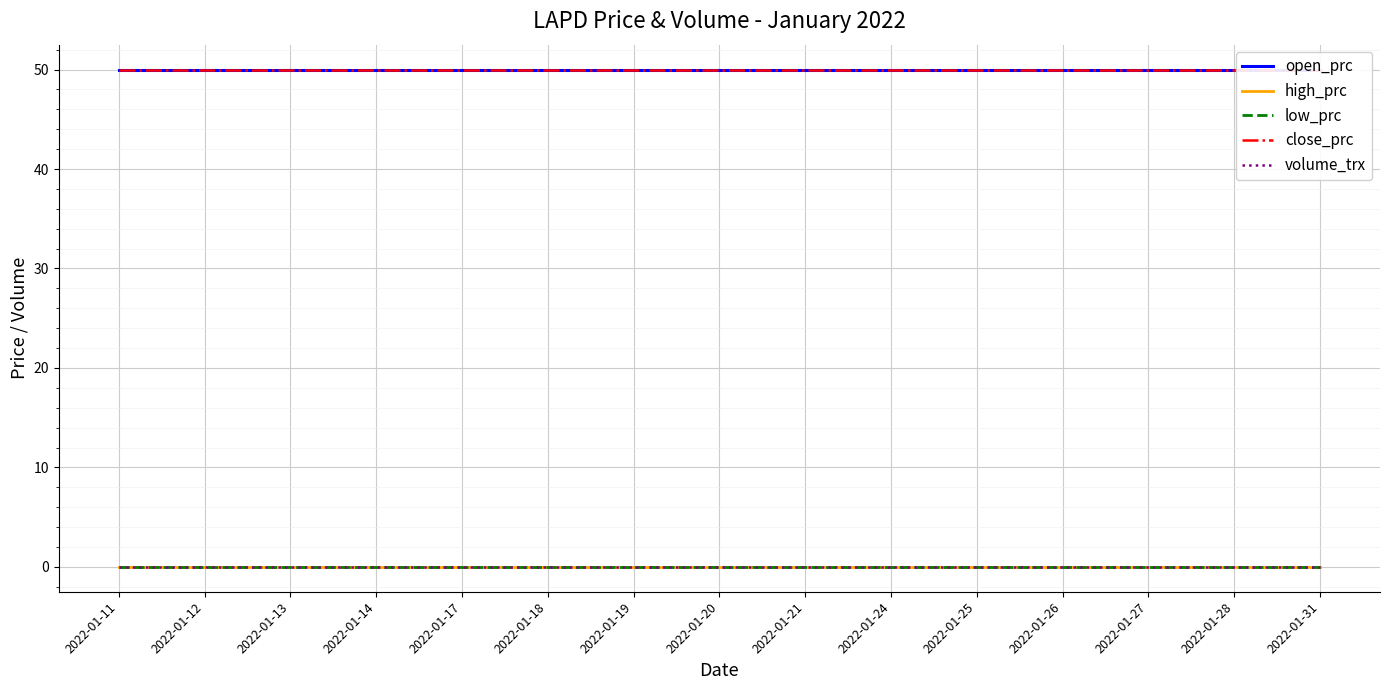

At how many categories does at least one series exceed 43?

15